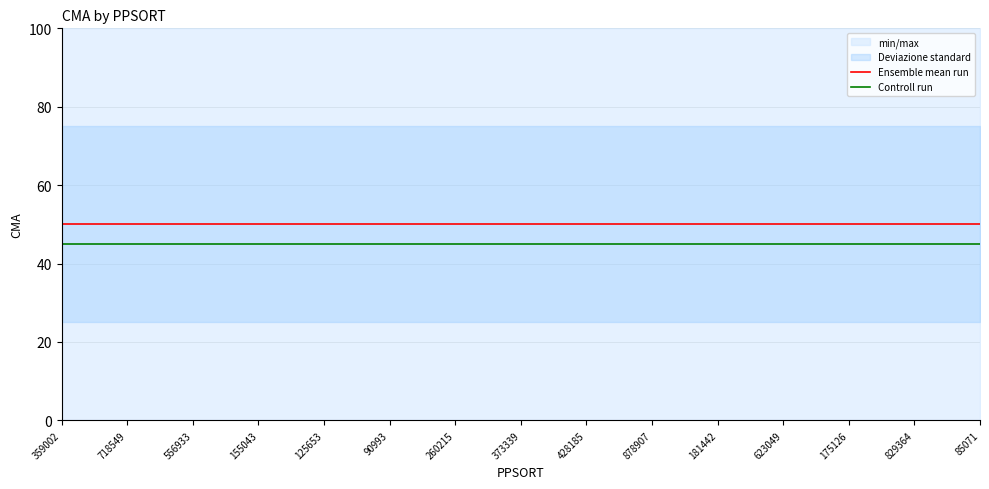

Between 260215 and 125653, which is larger?

260215